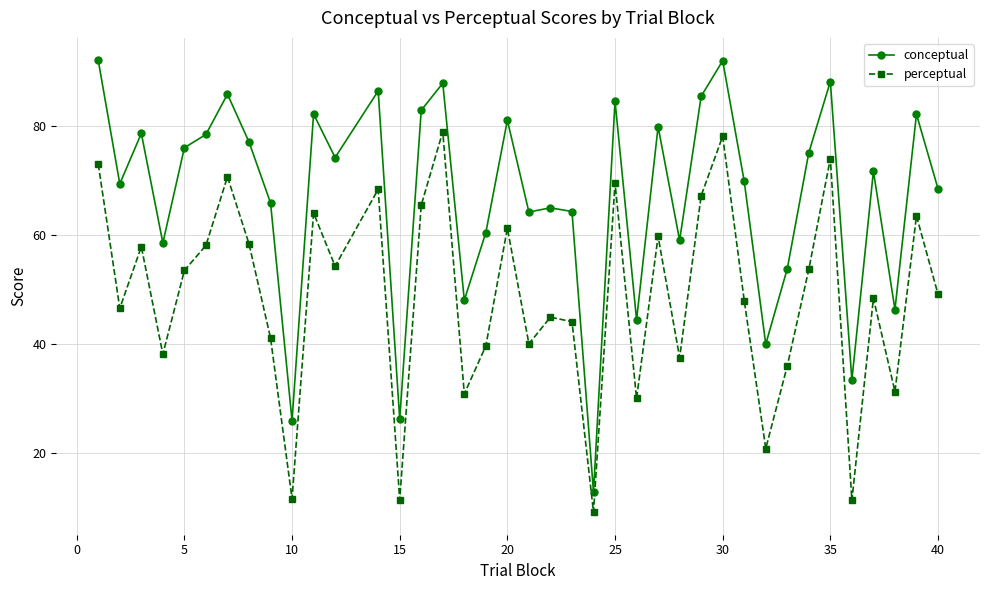

What is the lowest value of the perceptual series?

9.2